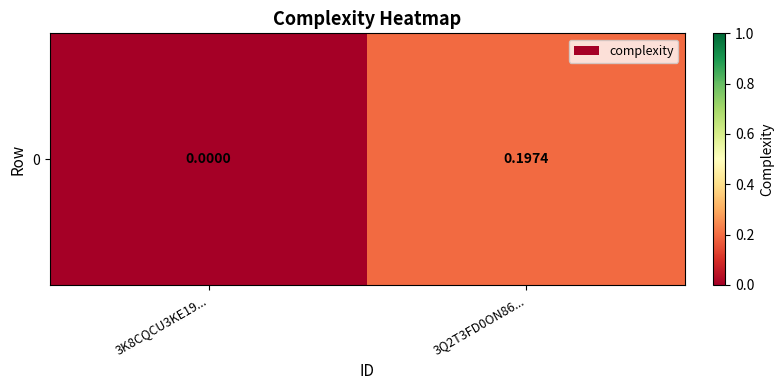

Which has a higher value, 3K8CQCU3KE19... or 3Q2T3FD0ON86...?

3Q2T3FD0ON86...